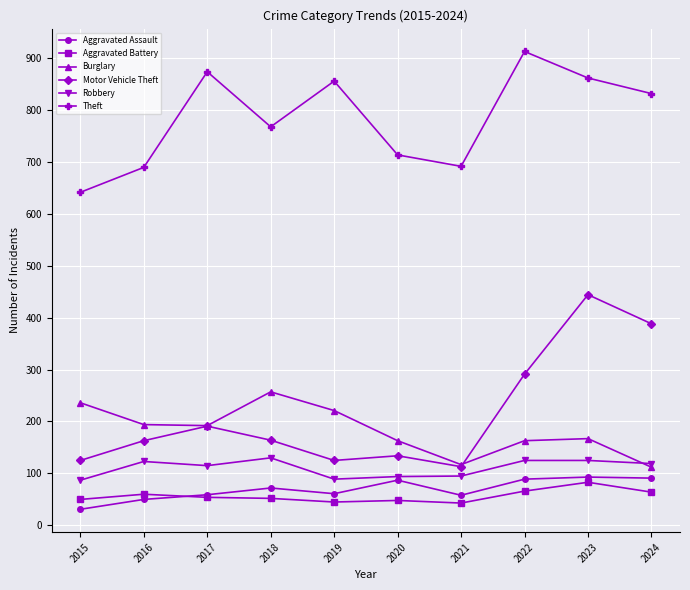

Which series has the largest total across all categories?

Theft